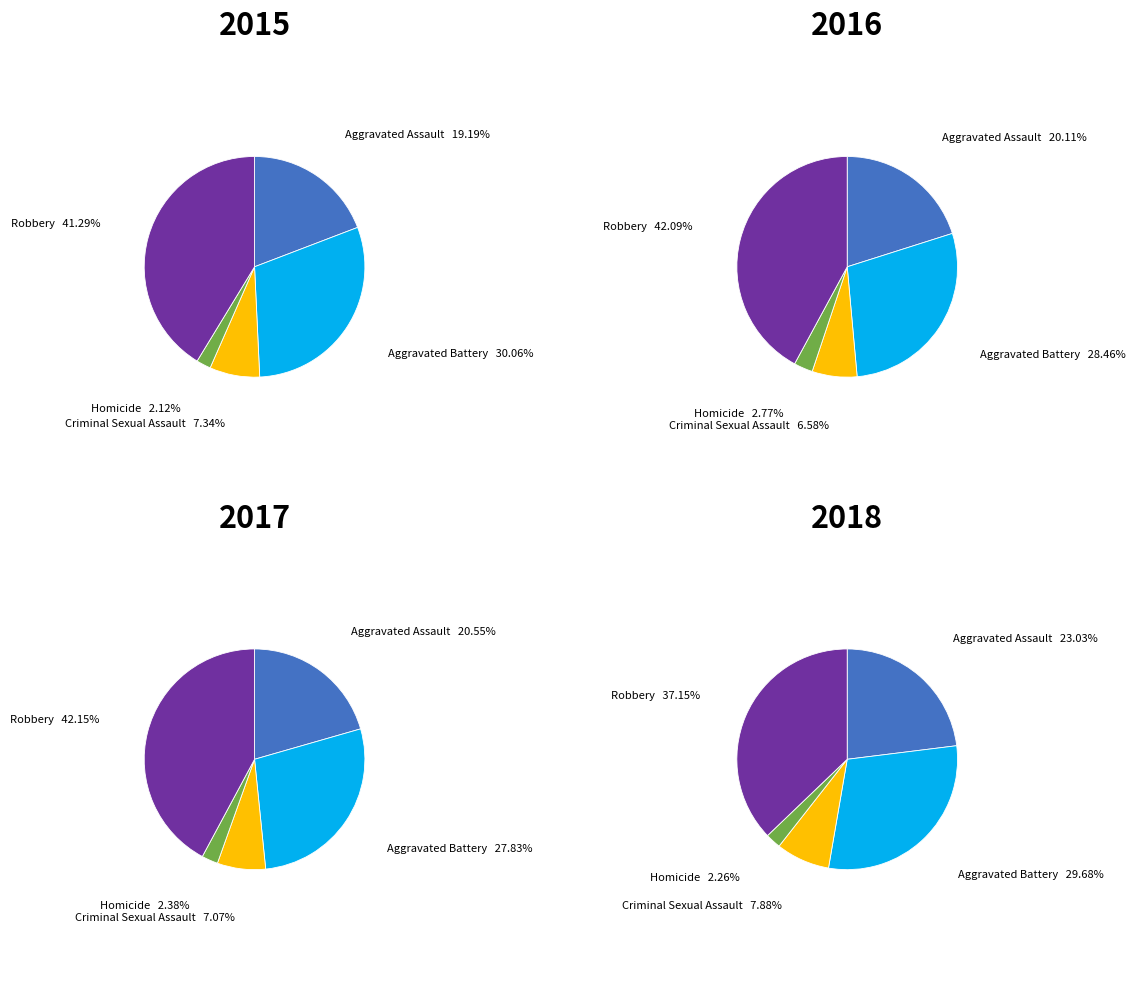

Count the number of slices in the pie.

5